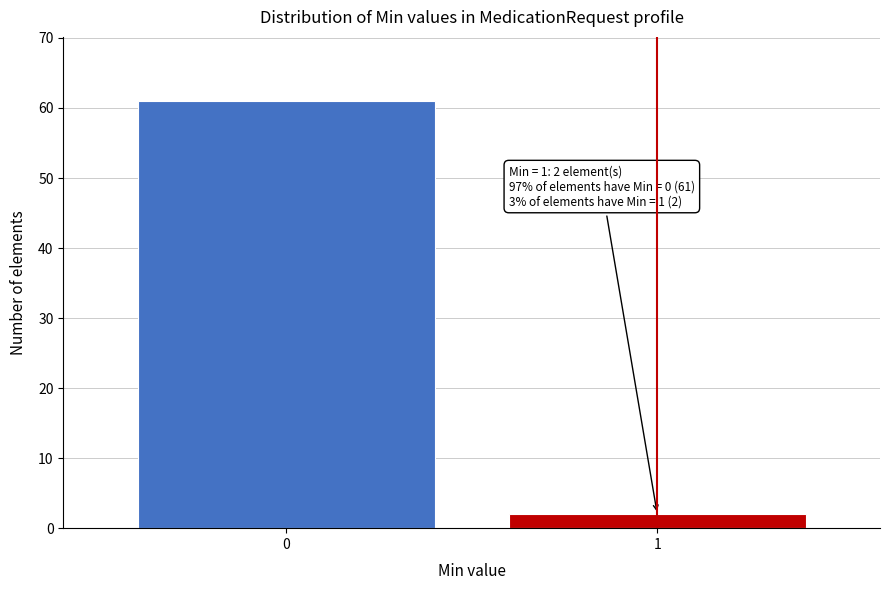

Reading left to right, what are all the values shown in this chart?

0=61	1=2